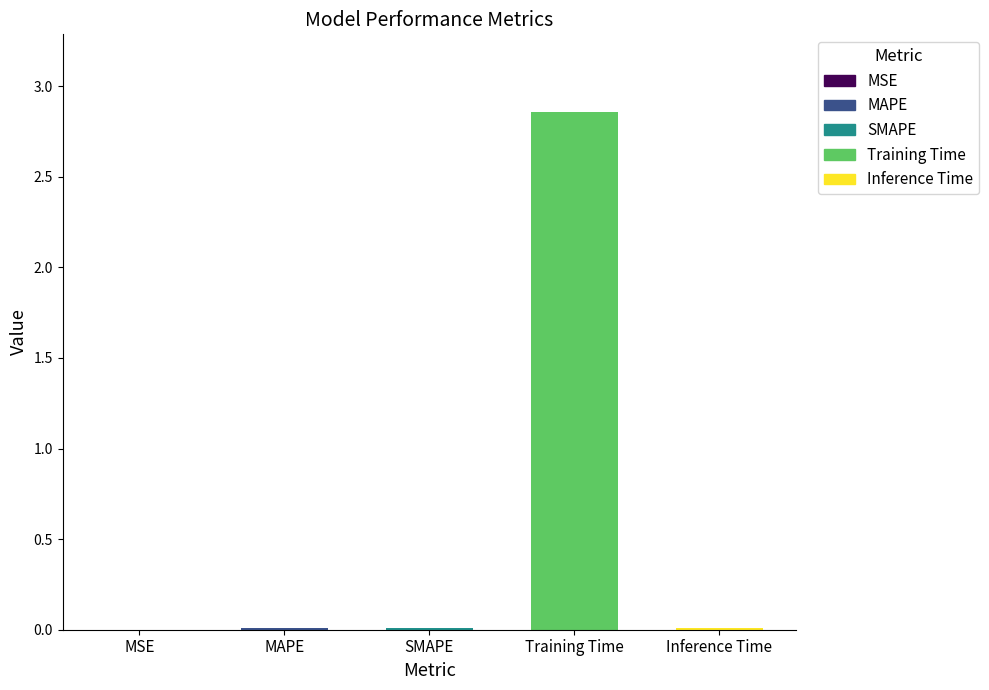

The value at SMAPE is 0.0. True or false?

True